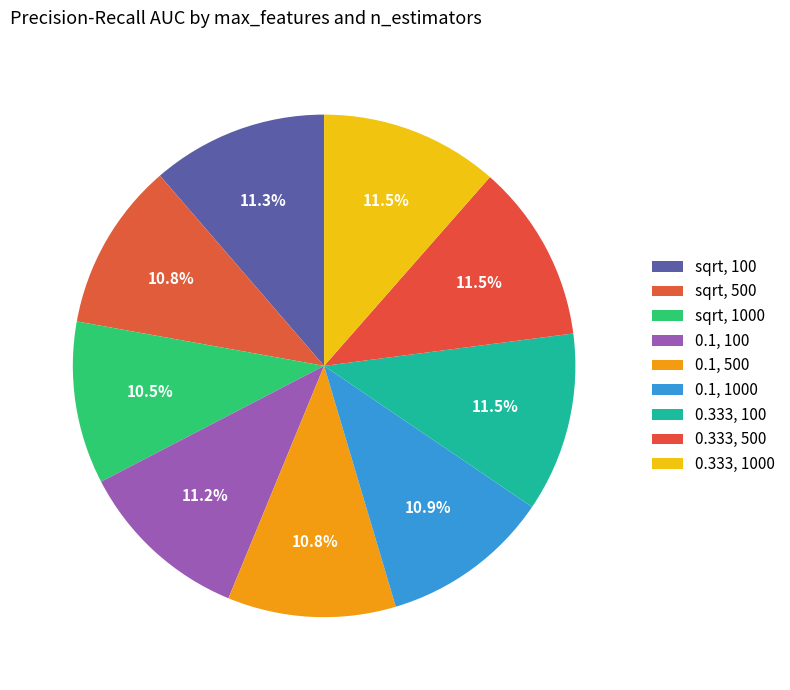

Is it true that sqrt, 1000 is 17% of the pie?

False